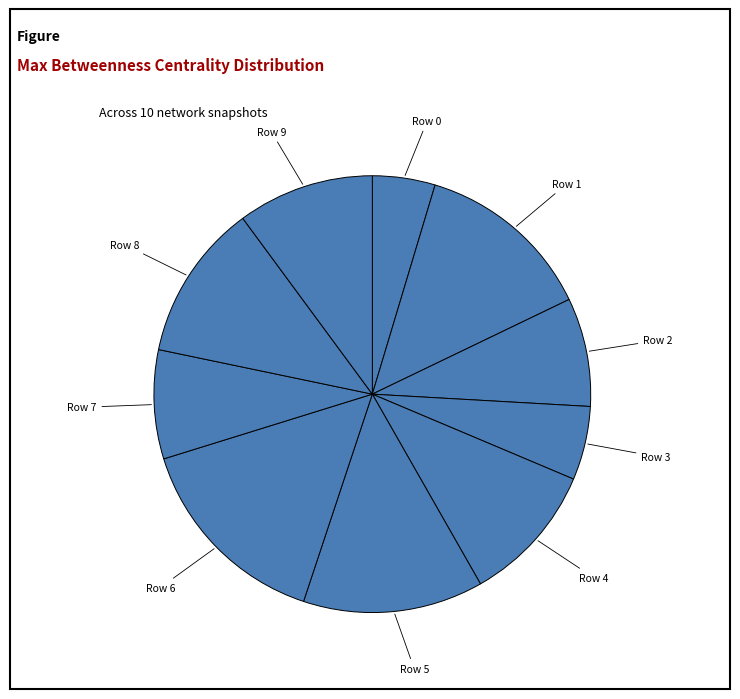

Do Row 9 and Row 2 together represent more than half of the pie?

No